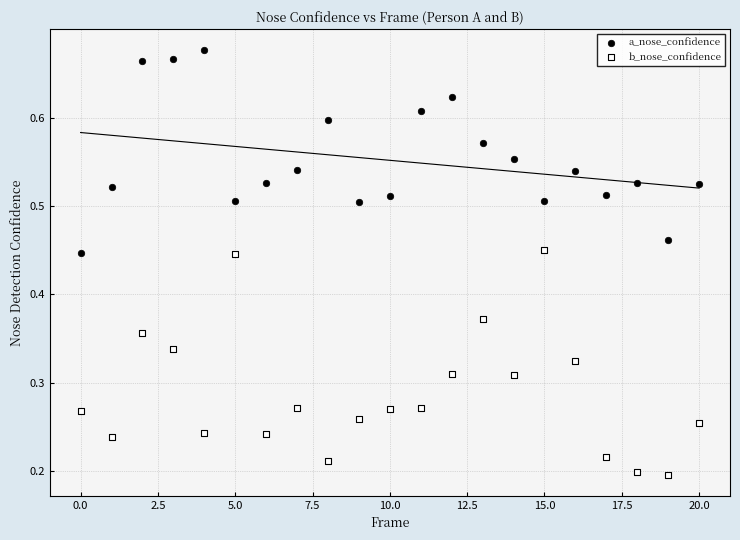

Which series contains the highest Y value?

a_nose_confidence